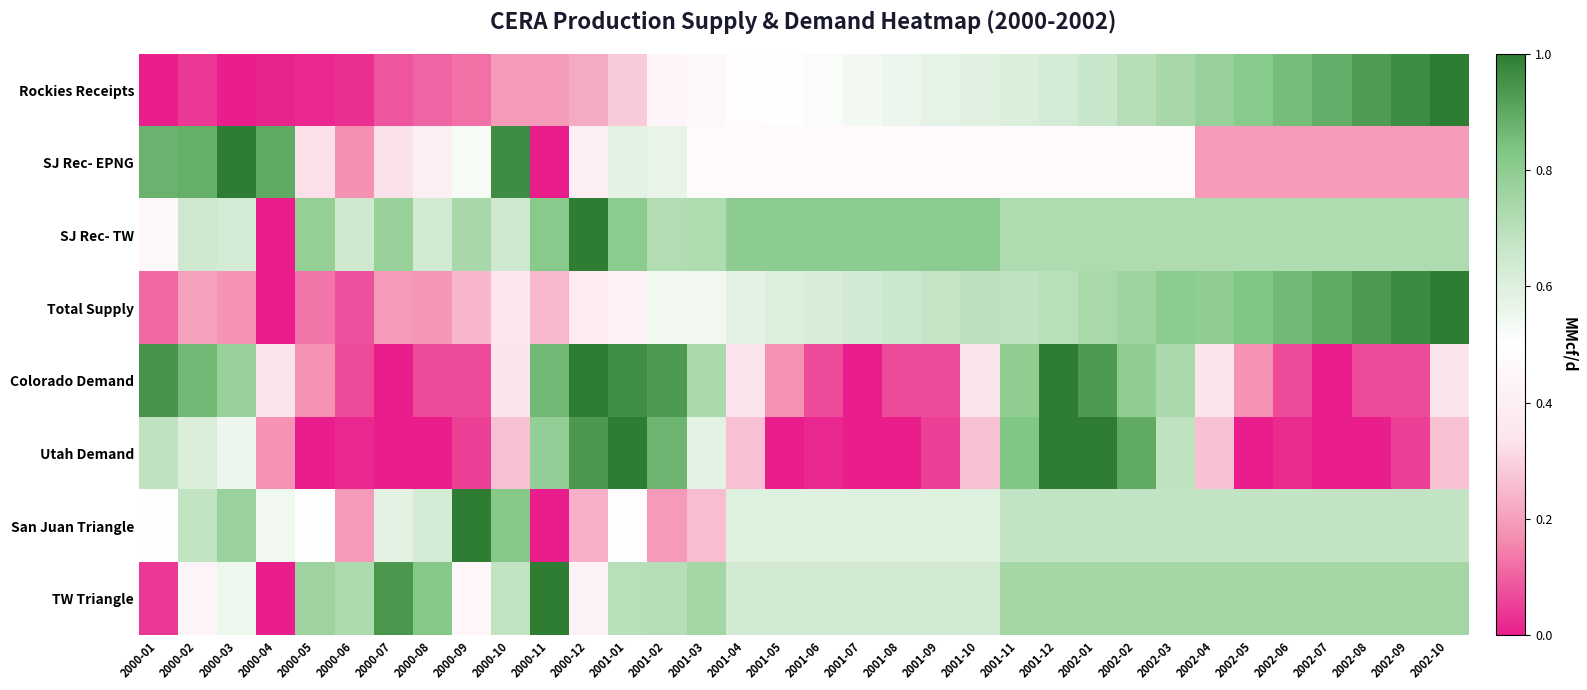

Which series has the largest range (max minus min)?

Rockies Receipts